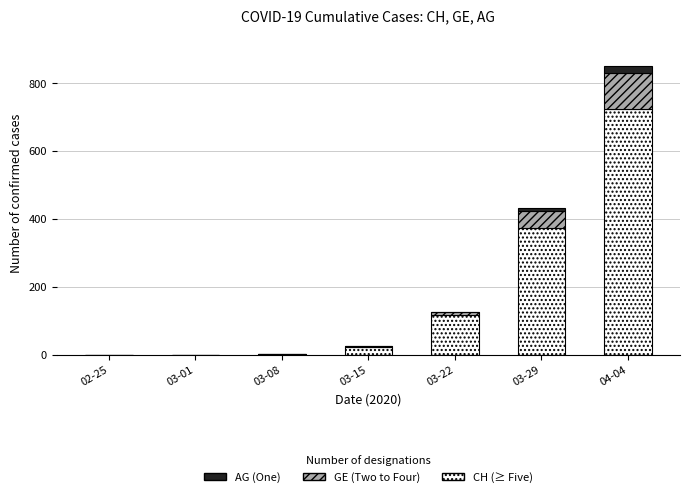

At which category is the sum across all series the highest?

04-04